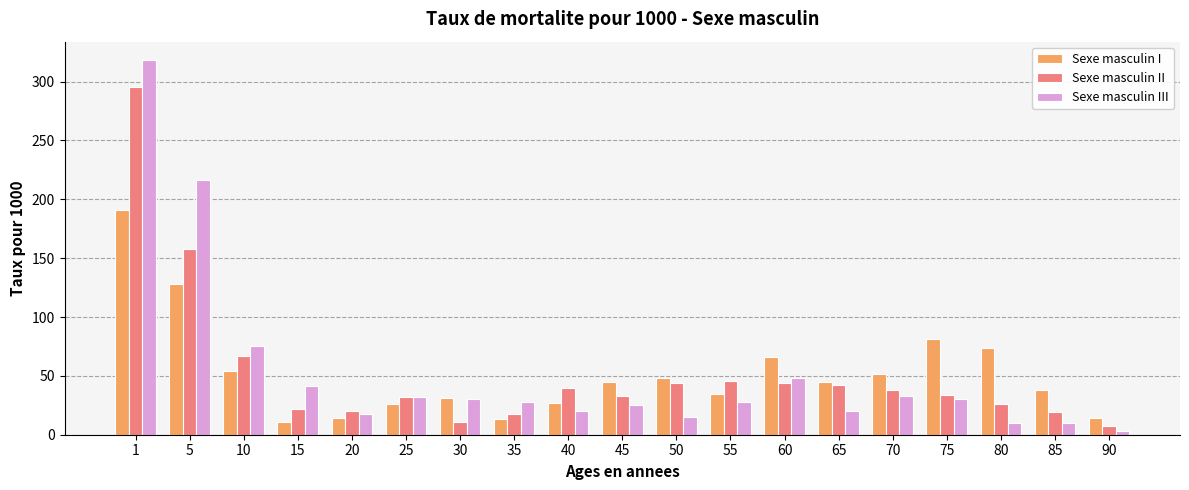

True or false: Sexe masculin II has a value of 43 at 10.

False